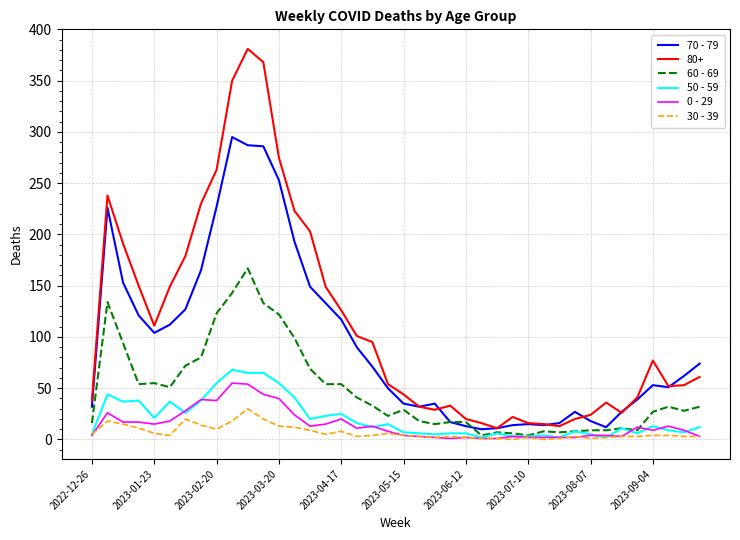

How many lines are shown in the chart?

6